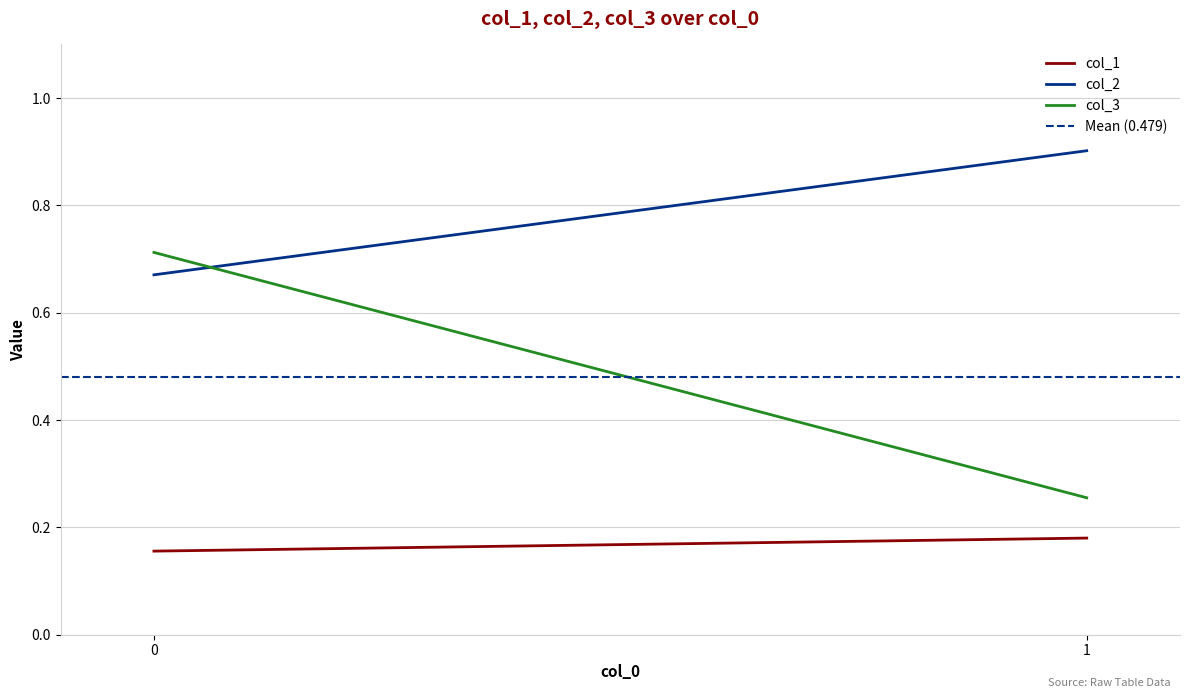

Rank the categories by col_2 value from highest to lowest.

1, 0